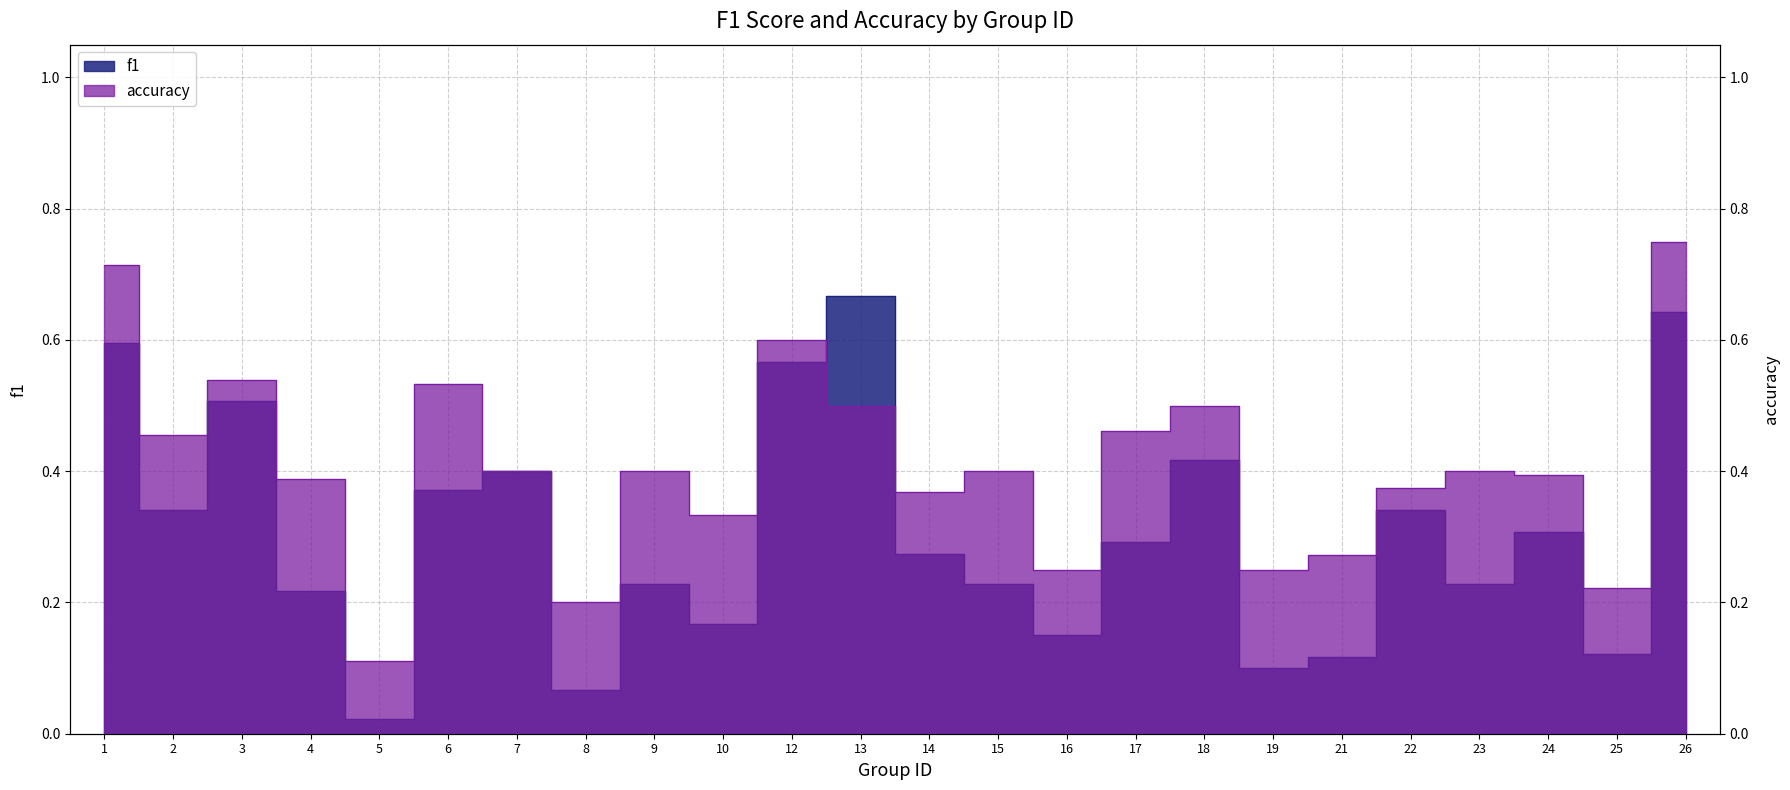

True or false: accuracy has a value of 0.5 at 17.

True